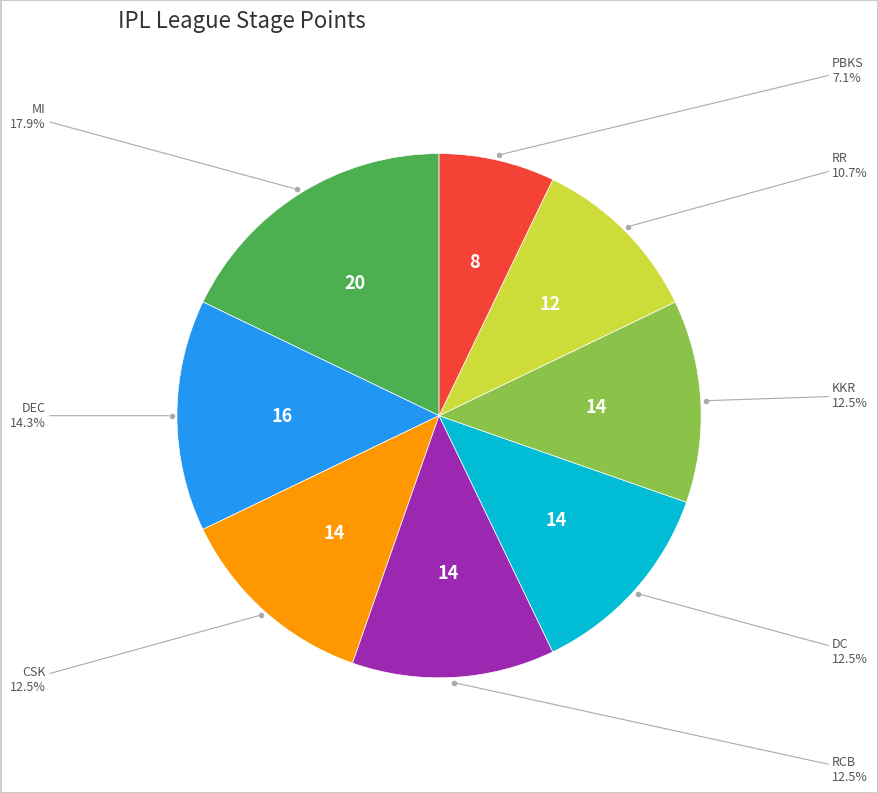

Is there a majority slice in this chart?

No